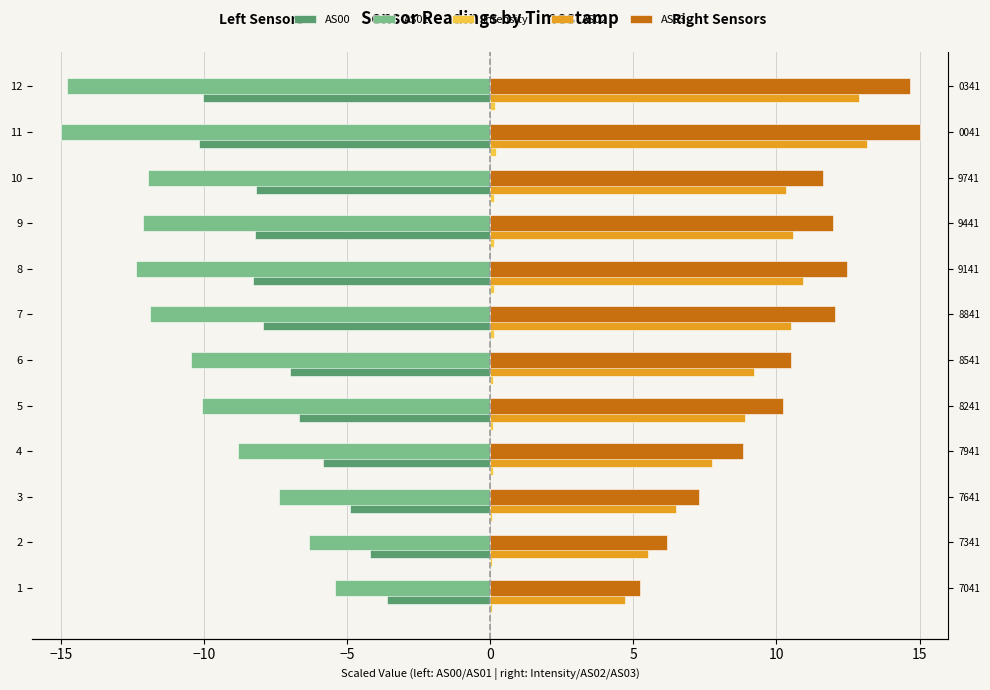

Which series has the largest total across all categories?

AS03